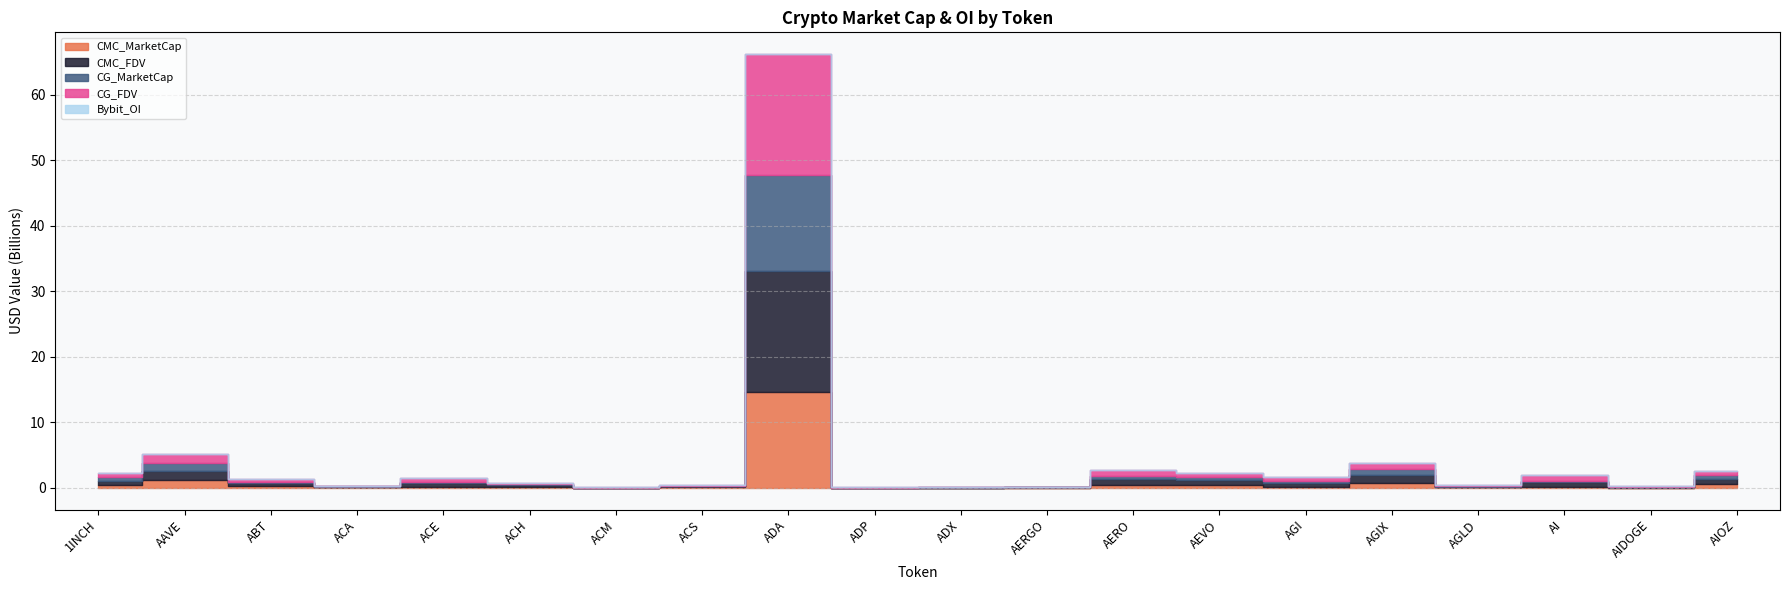

Where is the first local minimum for CG_FDV?

ACA